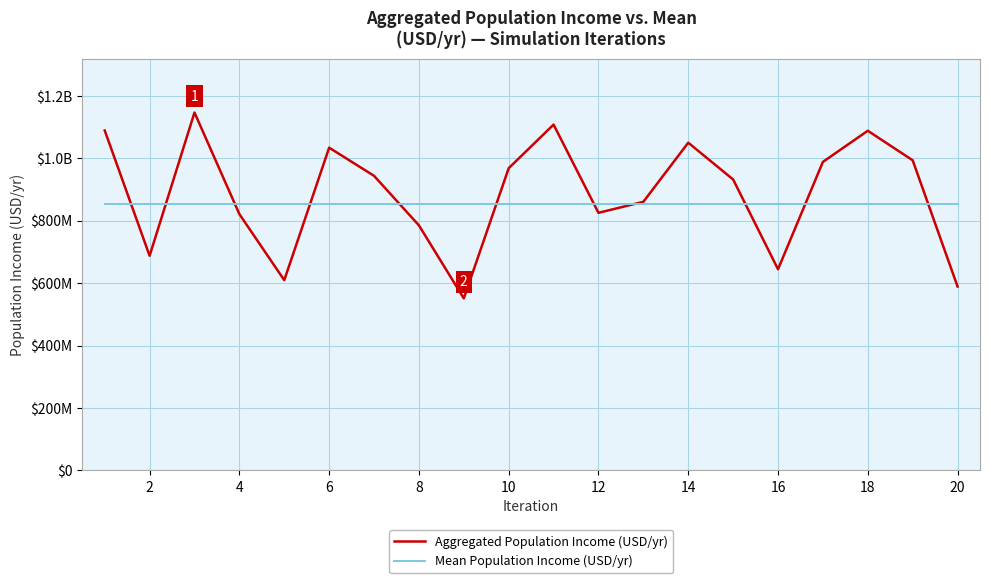

Does the chart have visible grid lines?

Yes